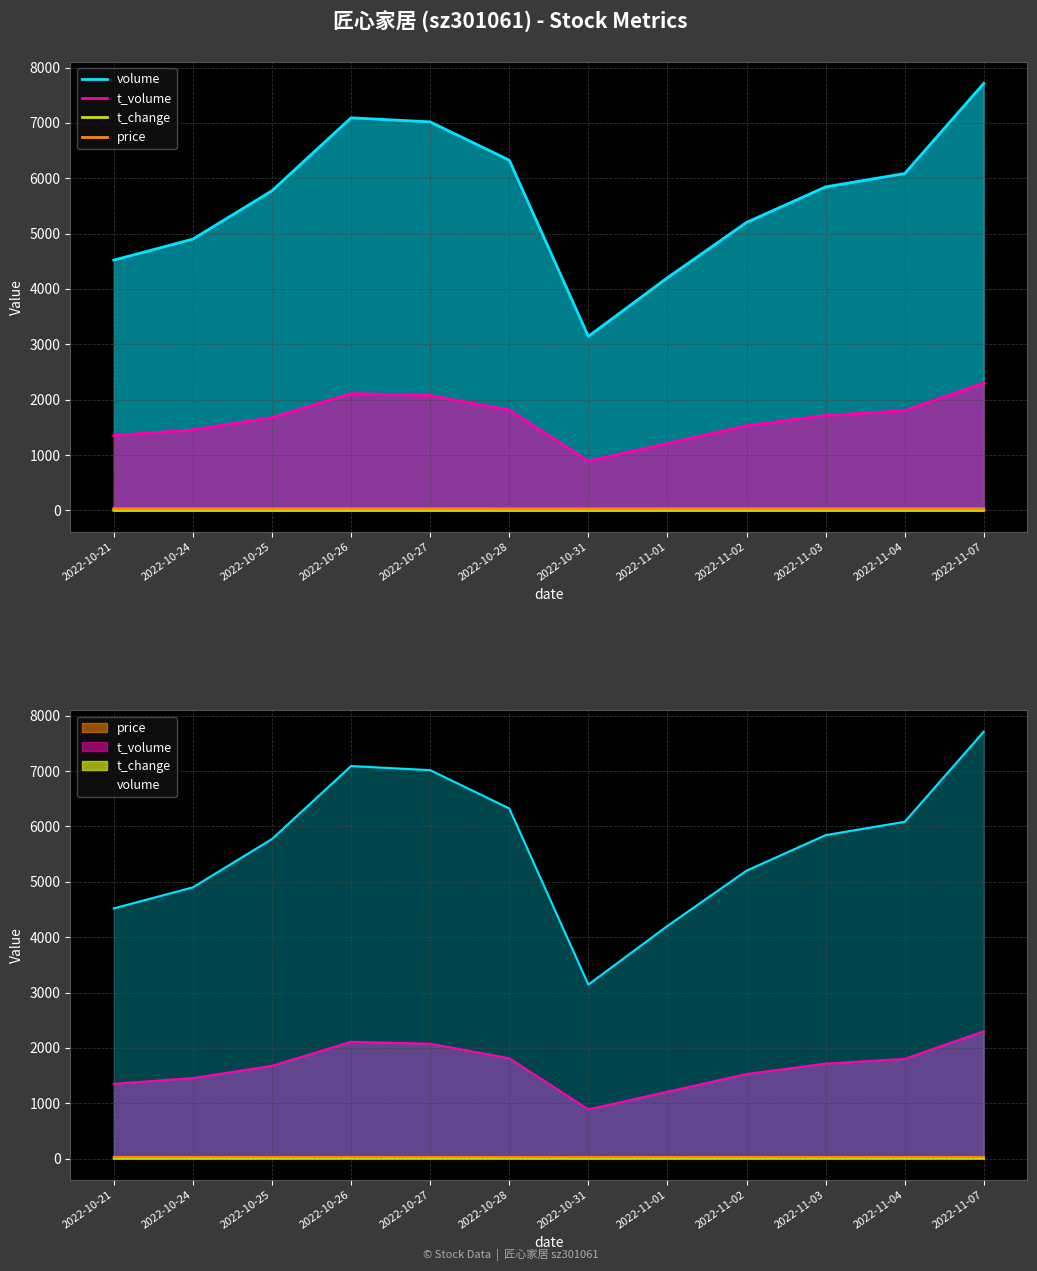

List the labels in order of volume value, largest first.

2022-11-07, 2022-10-26, 2022-10-27, 2022-10-28, 2022-11-04, 2022-11-03, 2022-10-25, 2022-11-02, 2022-10-24, 2022-10-21, 2022-11-01, 2022-10-31